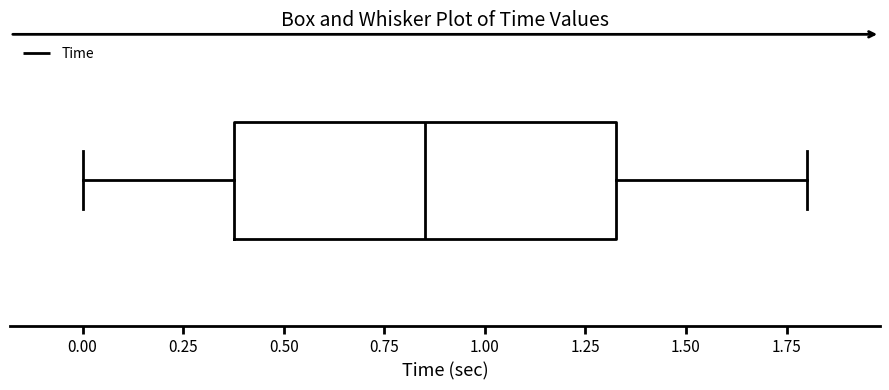

Read this box plot against the x-axis: the position of the median line, the range covered by the box, and the ends of both whiskers. The values are not printed on the chart, so give them approximately, as read against the axis.

median 0.85, box 0.40 to 1.35, whiskers 0.00 to 1.80